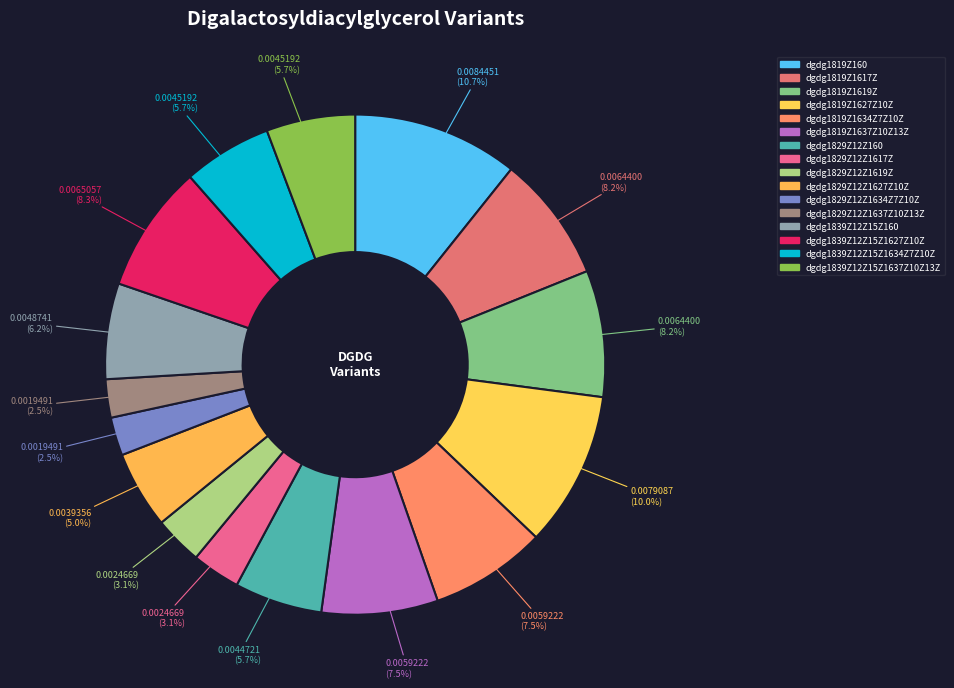

What is the total percentage of dgdg1819Z1634Z7Z10Z and dgdg1839Z12Z15Z1627Z10Z?

15.8%